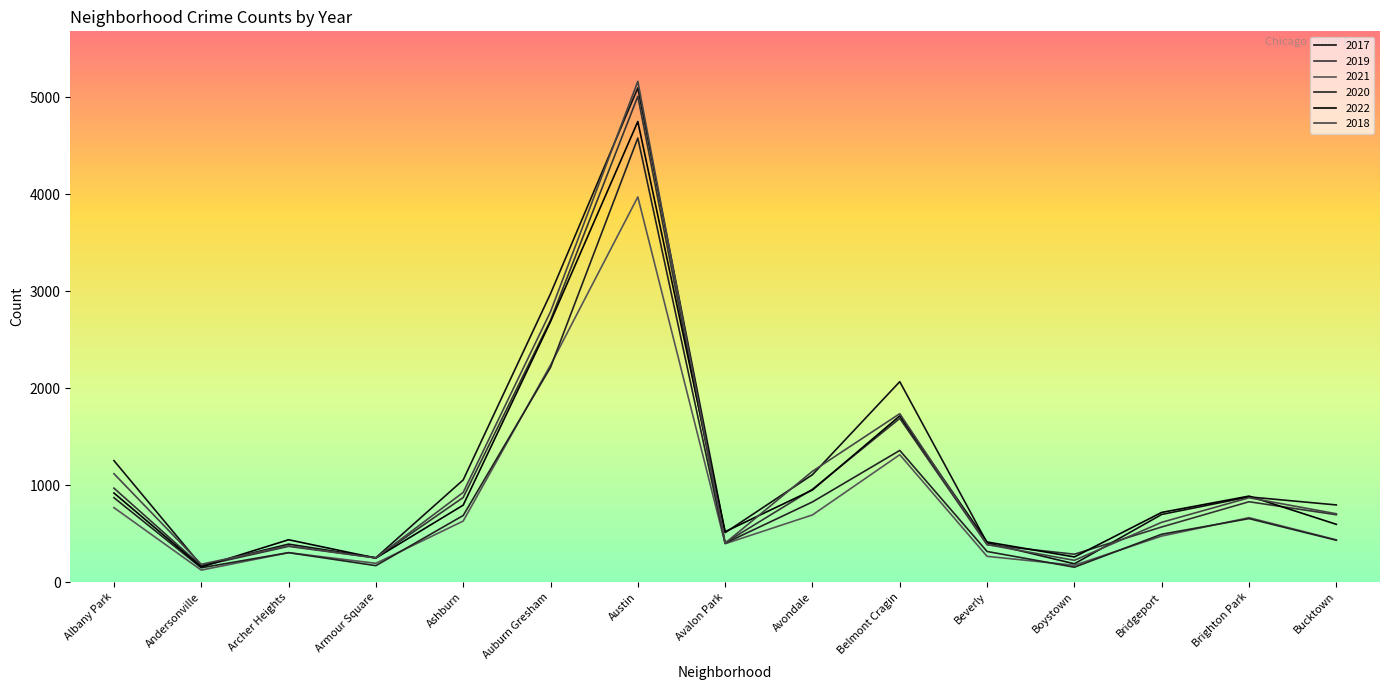

How many interior local peaks does the 2020 series have?

4